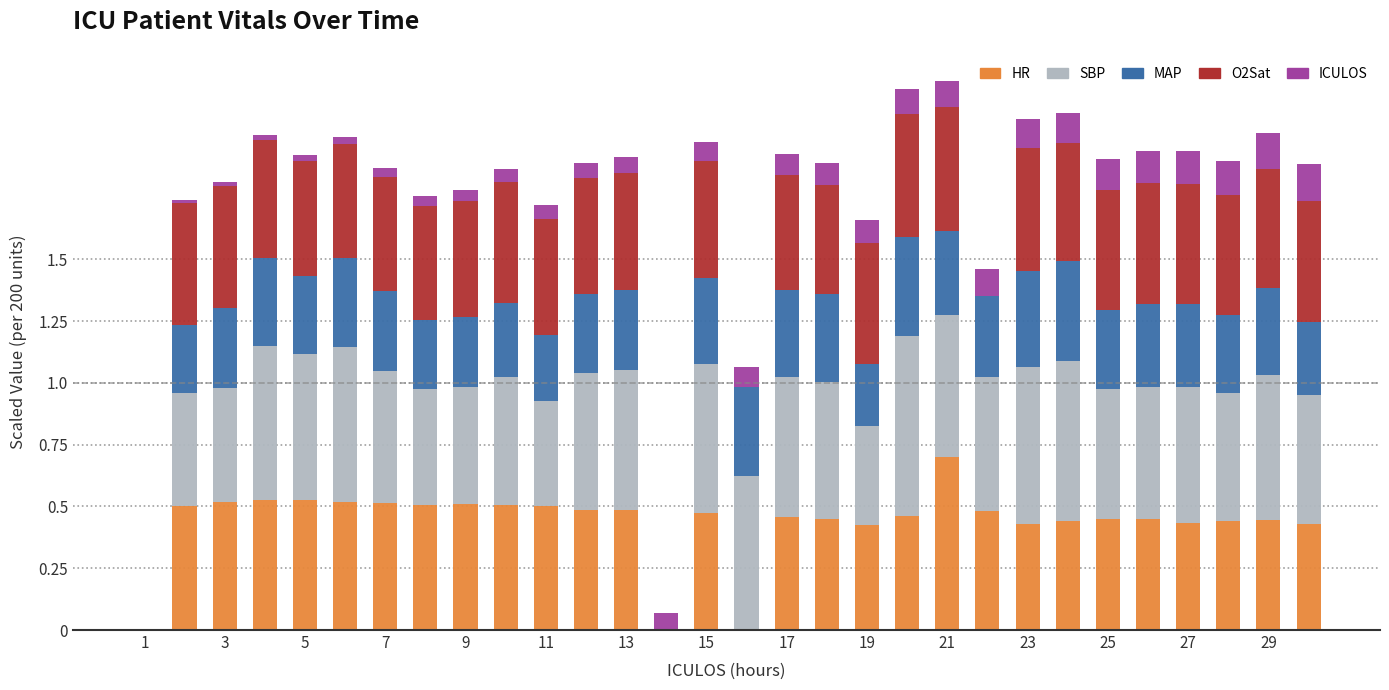

What is the average value of the SBP series?

0.5